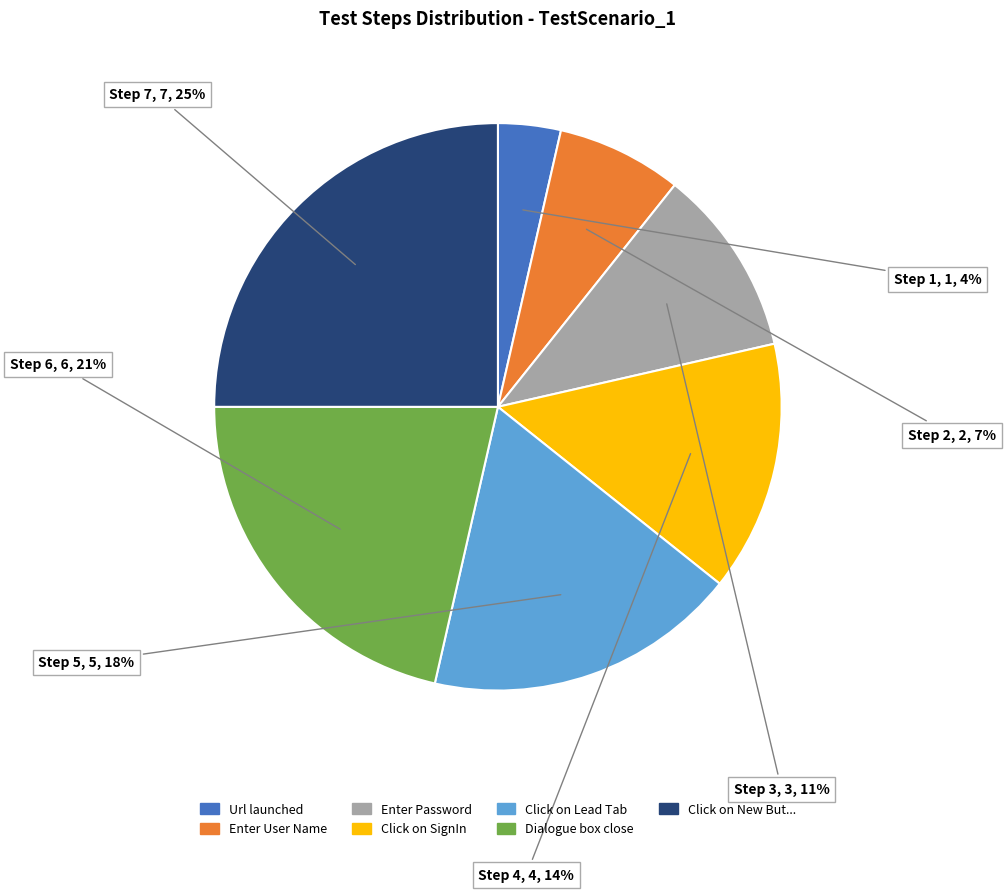

Does any single category account for the majority?

No